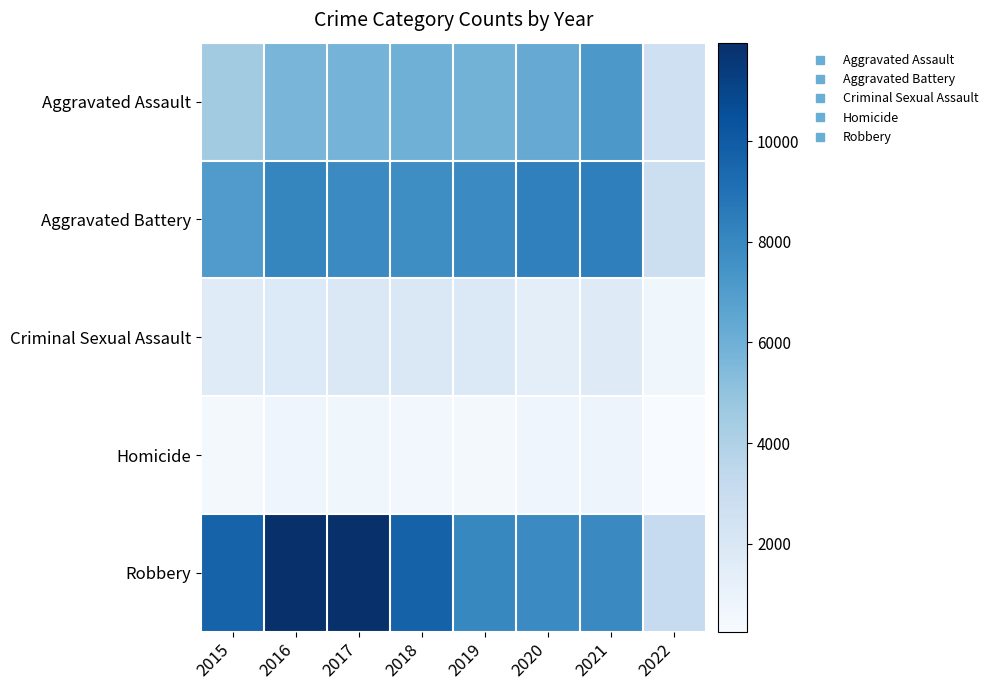

What is the difference between the highest and lowest values at 2017?

11208